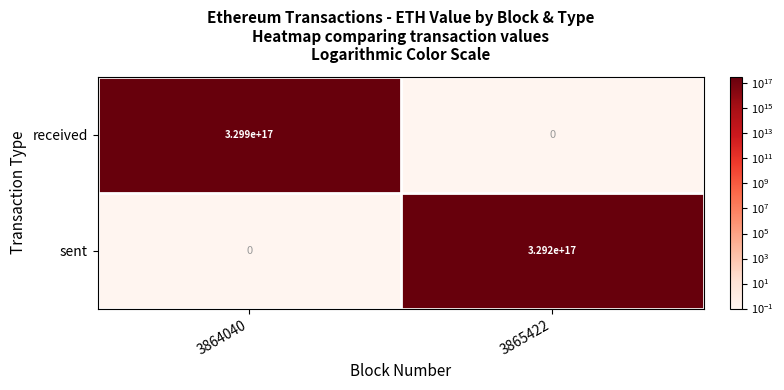

How many distinct data groups are displayed?

2